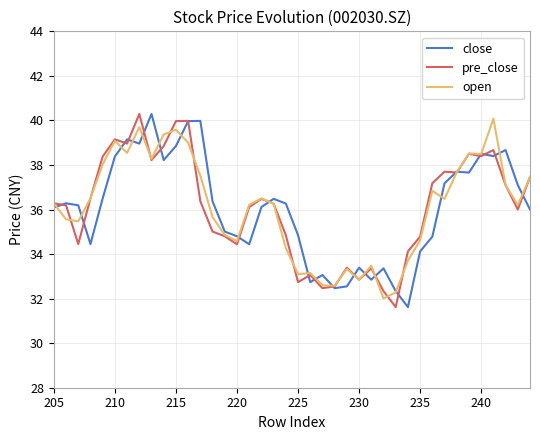

List the series in order of their peak value, highest first.

close, pre_close, open